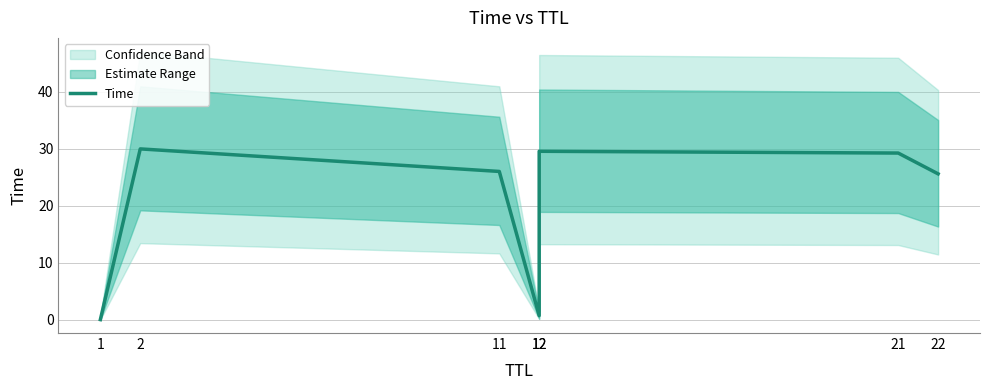

Read the value at 12.

29.6